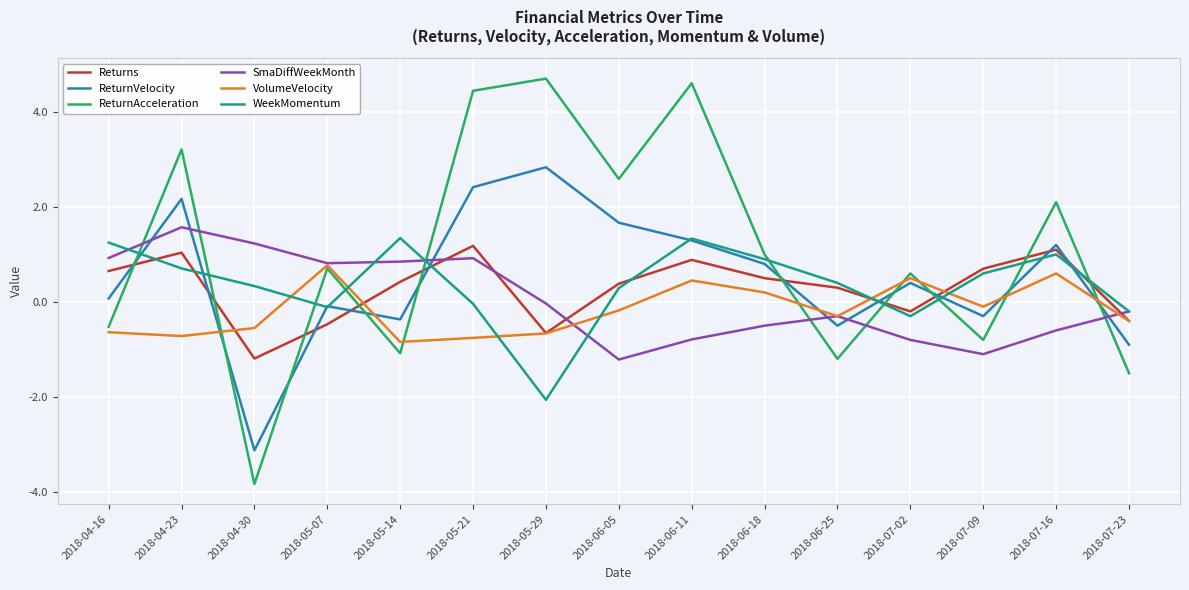

Which series has the largest total across all categories?

ReturnAcceleration